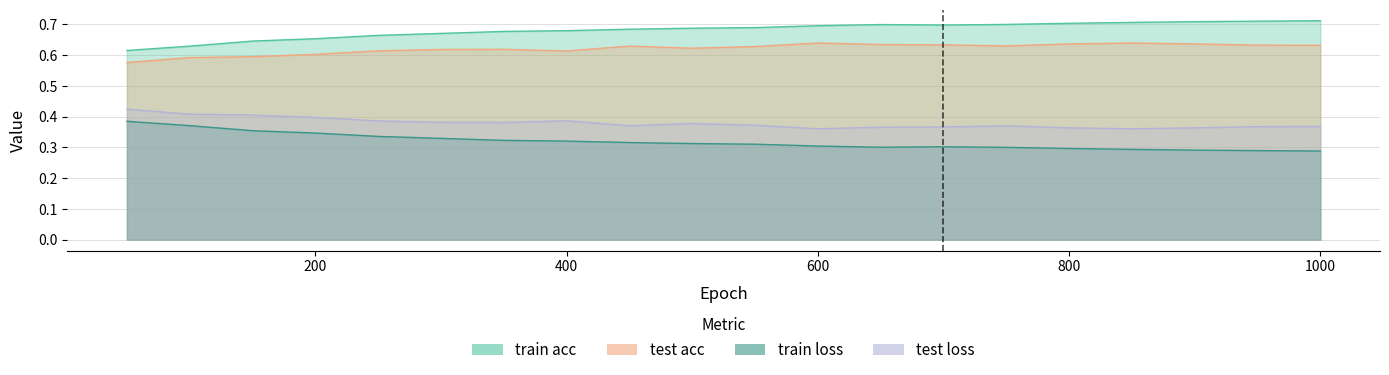

What is the total value across all series at 100.0?

2.0